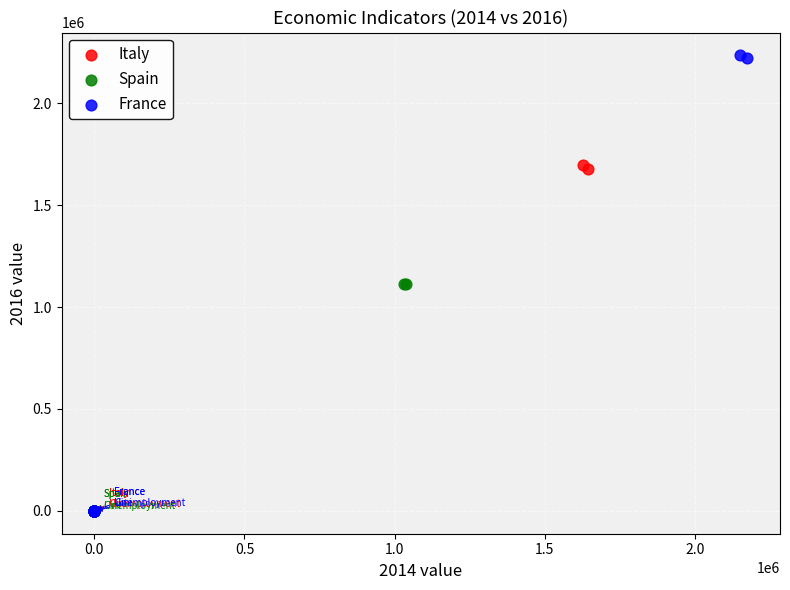

Which series contains the highest Y value?

France